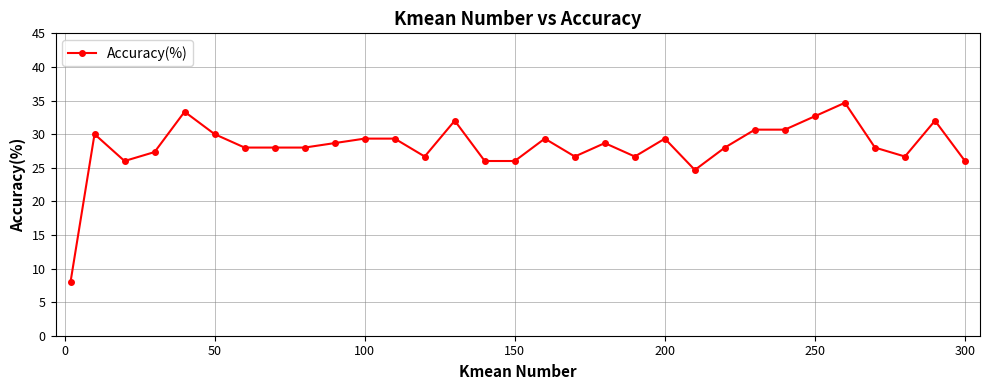

What is the value of the 30th point from the left?

32.0